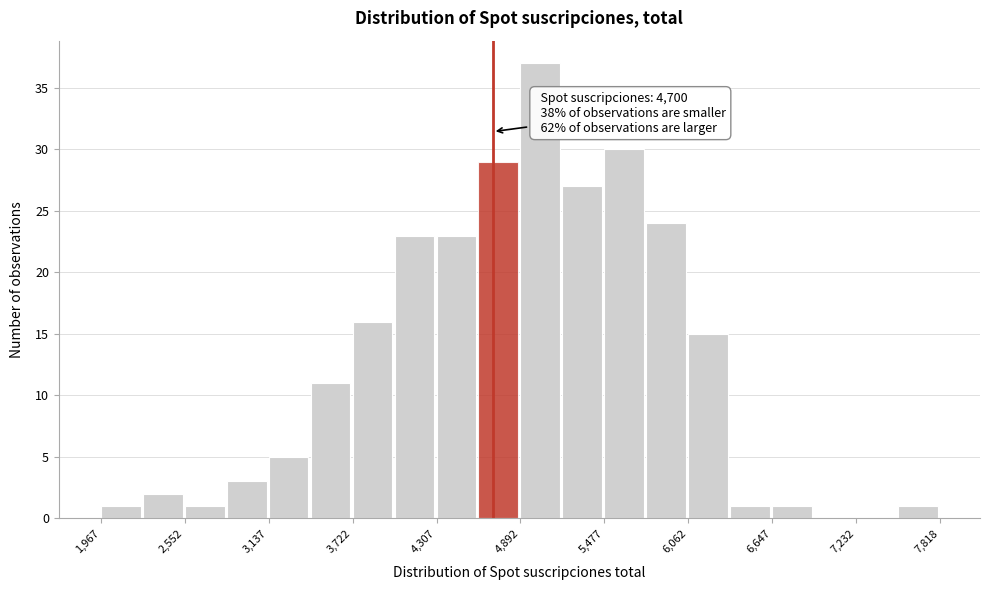

Around what value on the x-axis is the tallest bar? Give the approximate position of its centre, as read against the axis.

5000